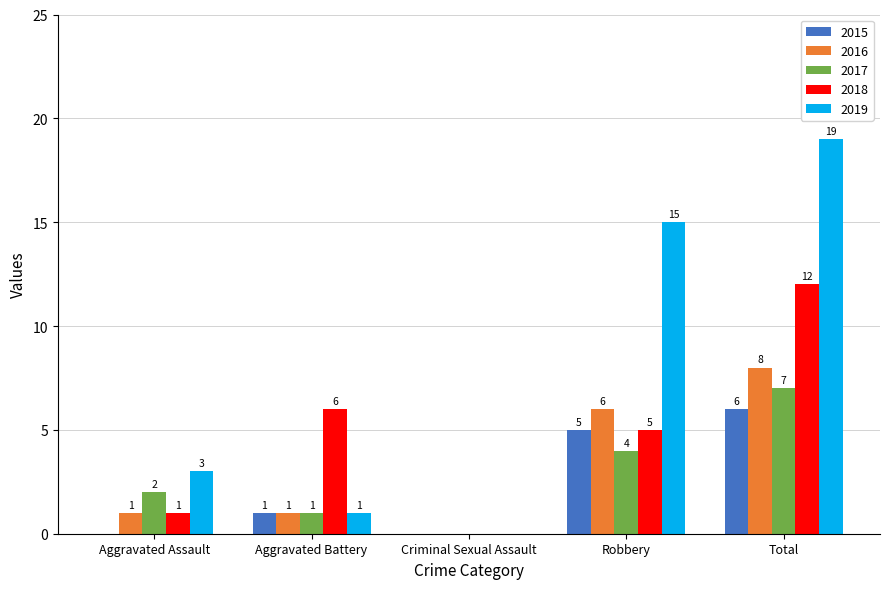

What is the maximum value for 2019?

19